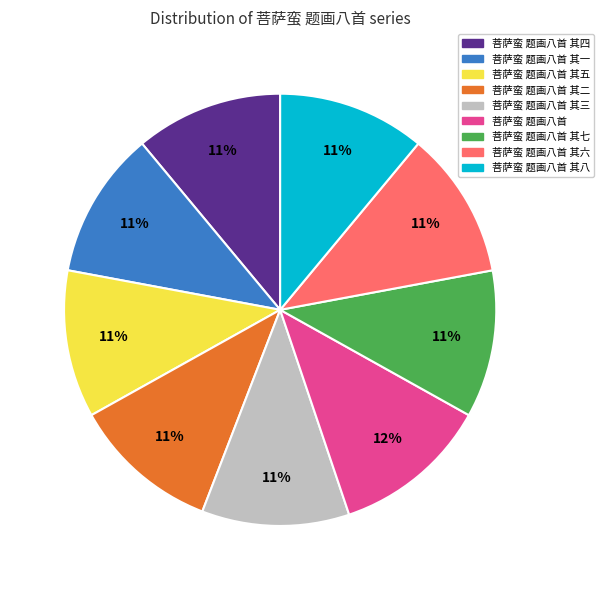

Which category has the biggest portion of the pie?

菩萨蛮 题画八首